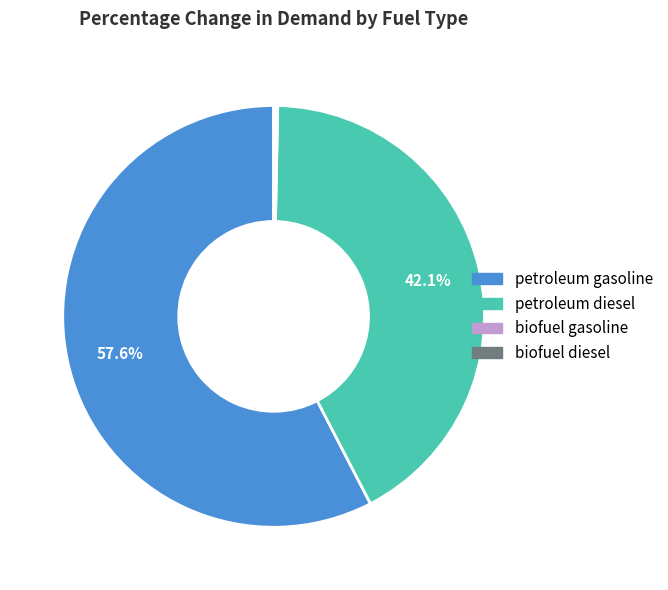

Is petroleum gasoline the majority of the pie?

Yes